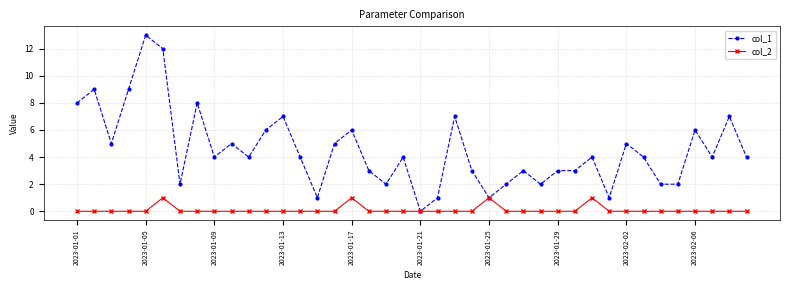

What is the maximum value shown in the chart?

13